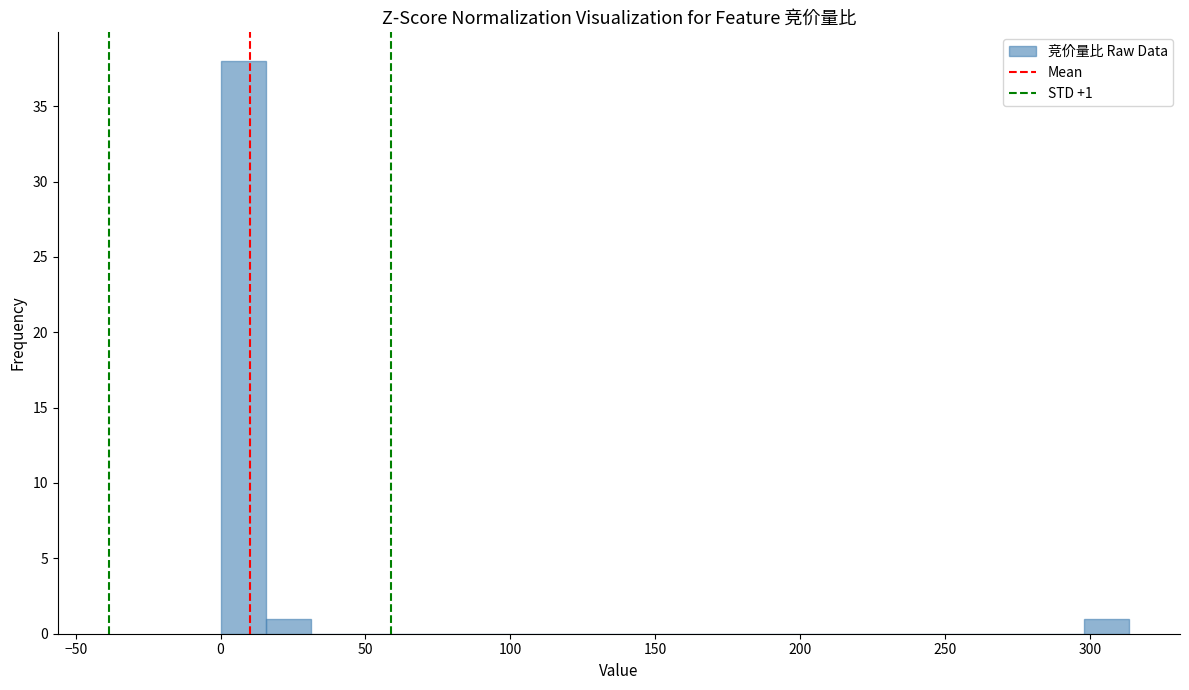

Around what value on the x-axis is the tallest bar? Give the approximate position of its centre, as read against the axis.

10